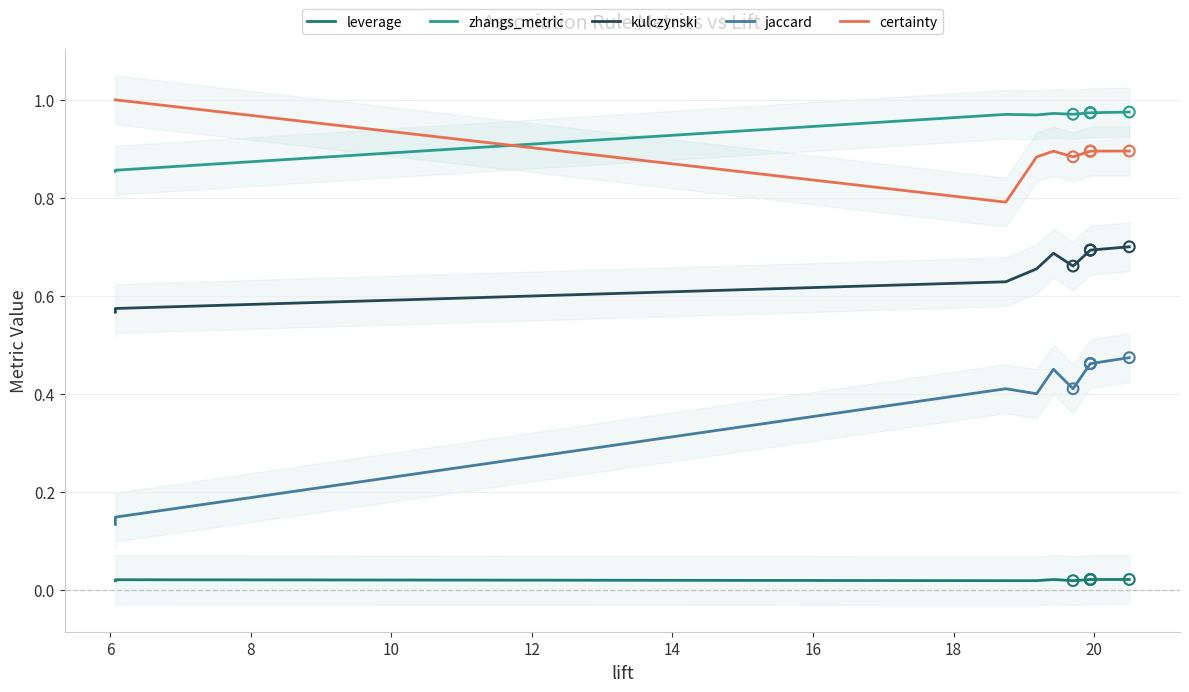

Which series reaches the minimum Y coordinate?

leverage